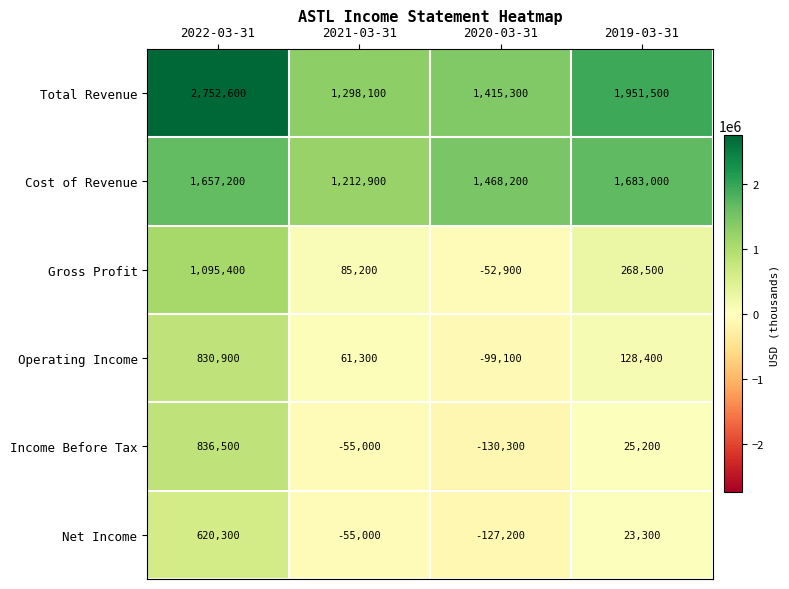

What is the total value across all series at 2020-03-31?

2474000